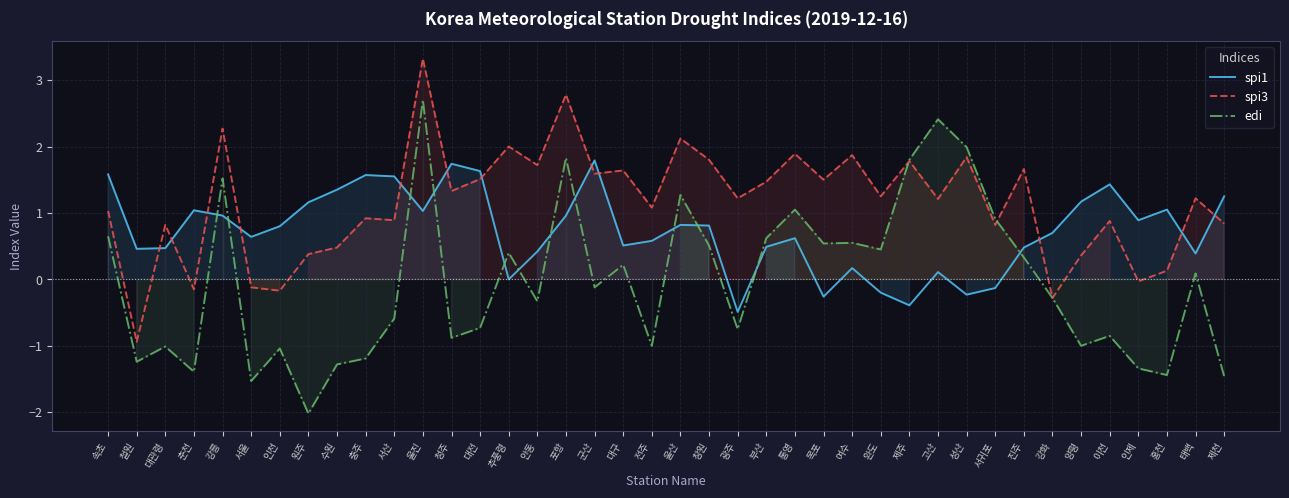

How many intersections are there between edi and spi3?

2